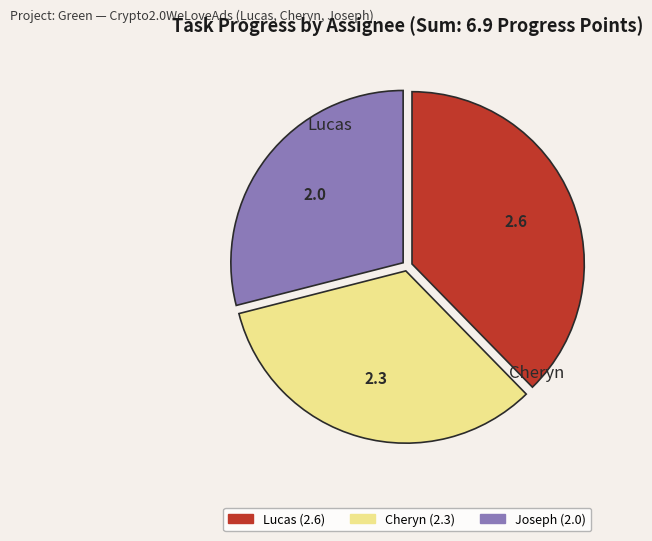

What is the ratio of the value at Lucas to the value at Cheryn?

1.1